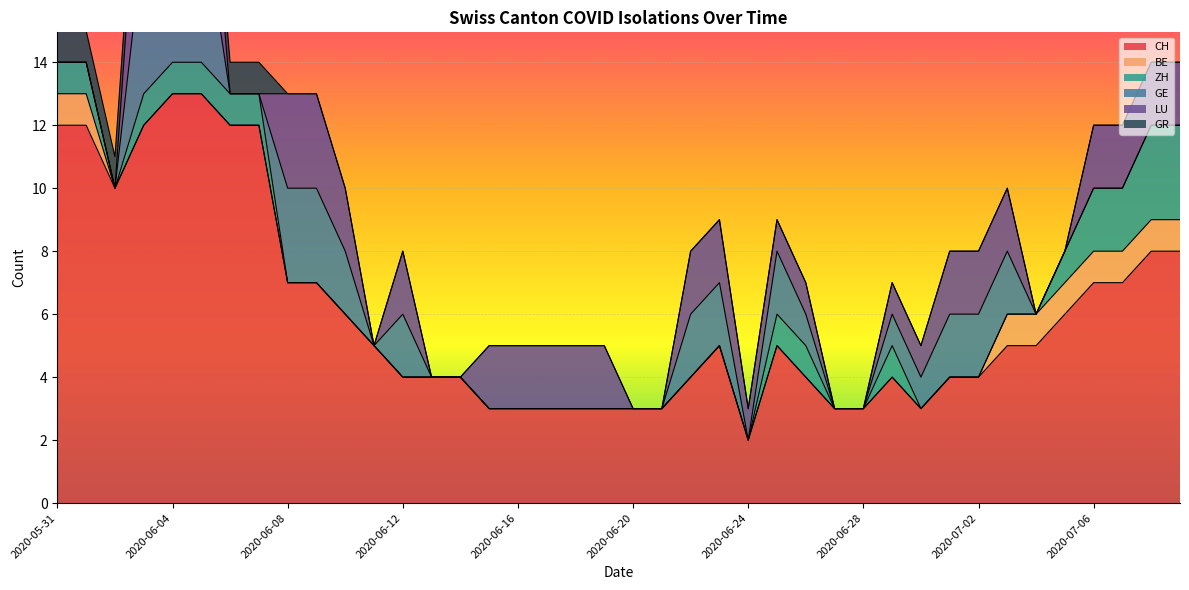

How many values in the LU series are below 2?

19